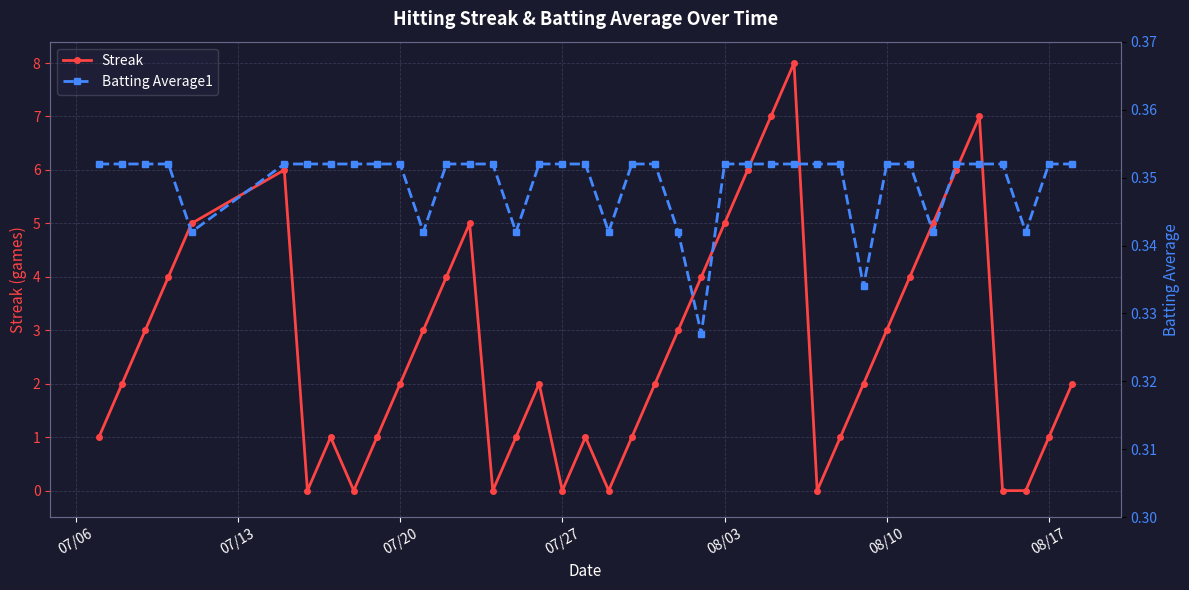

The value of Streak at 07/20 is 1. True or false?

False